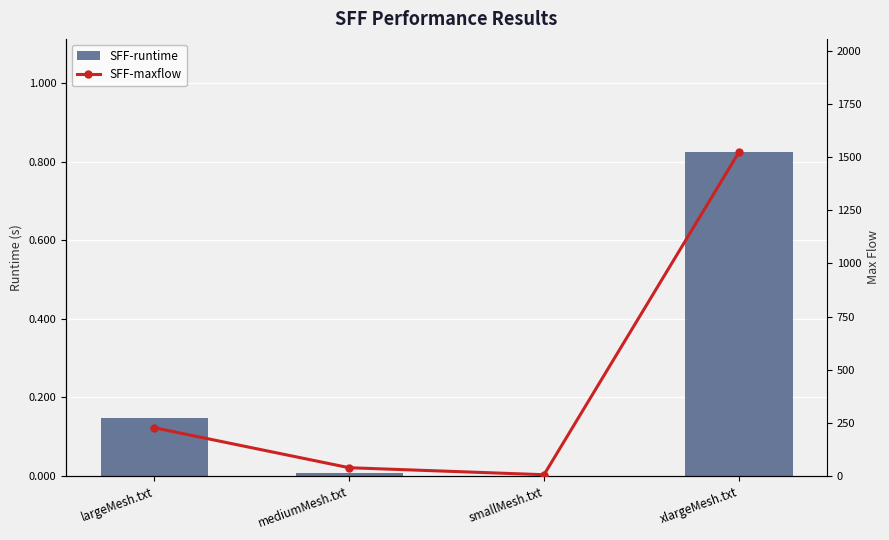

The value of SFF-runtime at xlargeMesh.txt is 0.2. True or false?

False